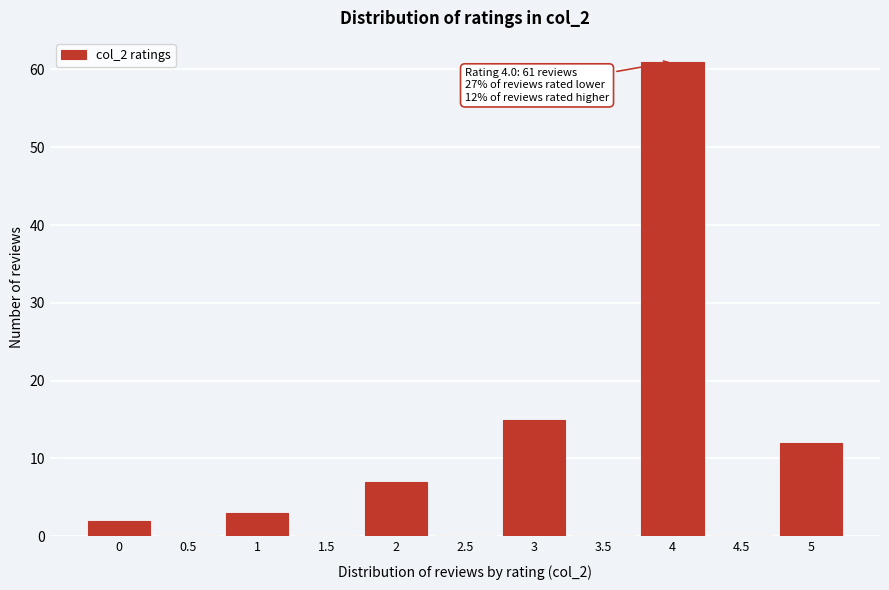

Reading left to right, list all the values displayed in this chart.

0=2	0.5=0	1=3	1.5=0	2=7	2.5=0	3=15	3.5=0	4=61	4.5=0	5=12